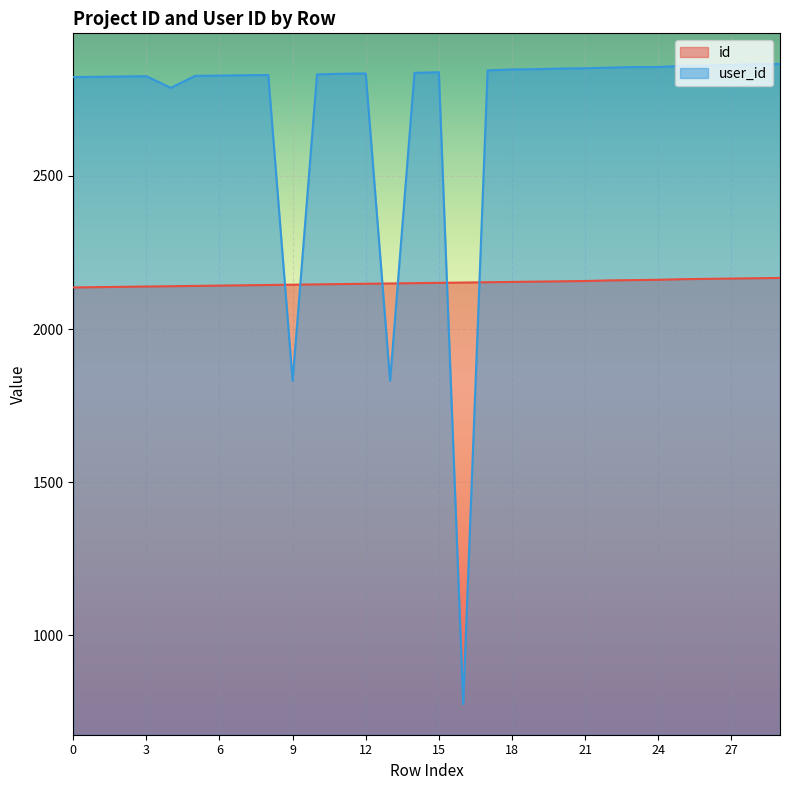

How many lines are shown in the chart?

2